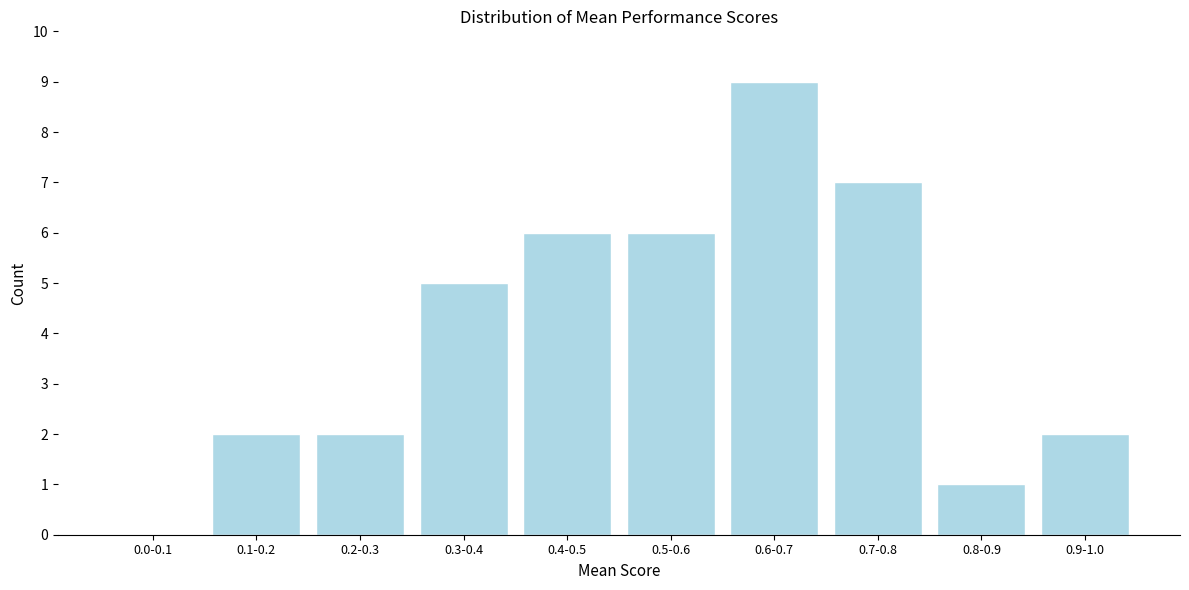

Reading left to right, transcribe all the data shown in this chart.

0.0-0.1=0	0.1-0.2=2	0.2-0.3=2	0.3-0.4=5	0.4-0.5=6	0.5-0.6=6	0.6-0.7=9	0.7-0.8=7	0.8-0.9=1	0.9-1.0=2